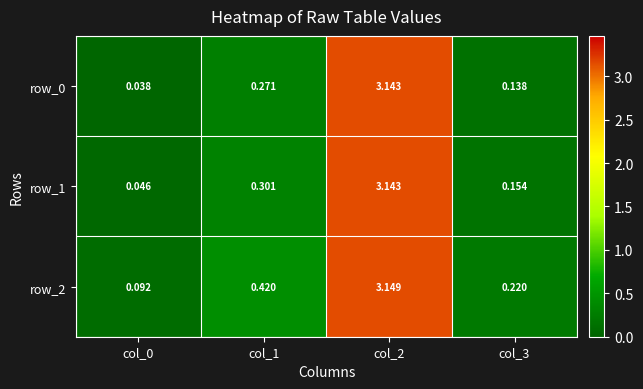

Is the value of row_1 at col_1 greater than the value of row_2 at col_0?

Yes